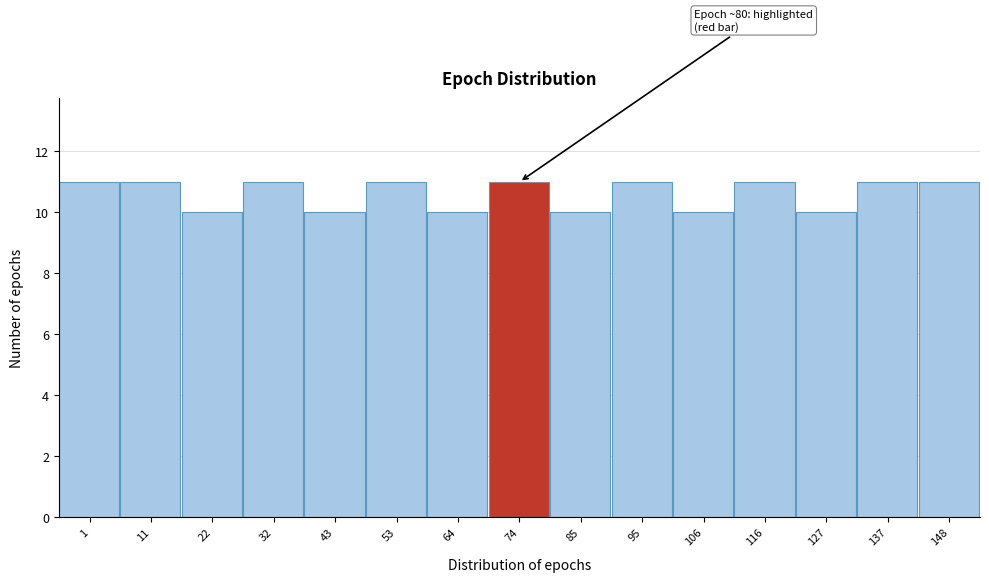

Reading left to right, what are all the values shown in this chart?

1=11	11=11	22=10	32=11	43=10	53=11	64=10	74=11	85=10	95=11	106=10	116=11	127=10	137=11	148=11